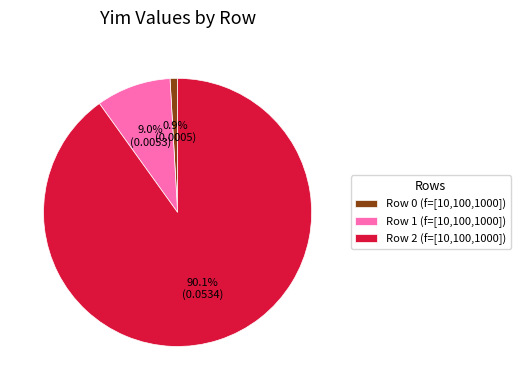

Do Row 1 (f=[10,100,1000]) and Row 2 (f=[10,100,1000]) together represent more than half of the pie?

Yes